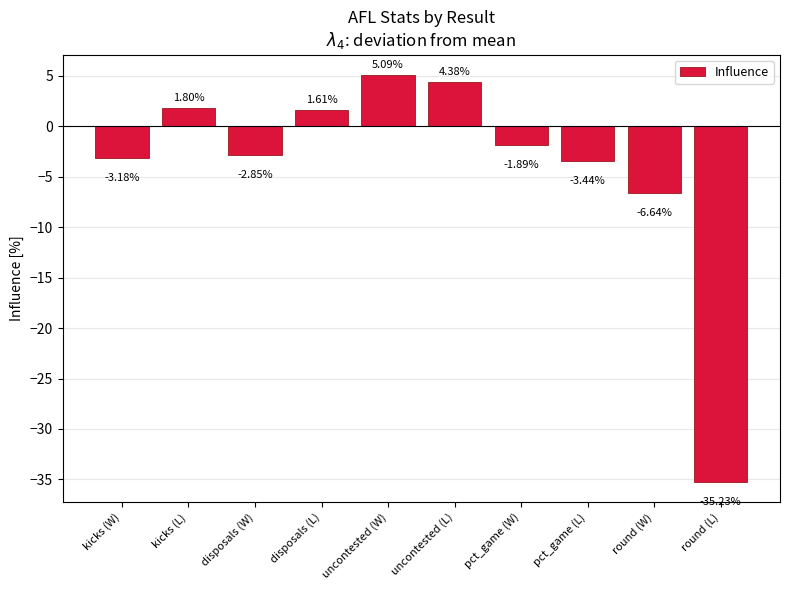

What is the label of the 7th bar from the left?

pct_game (W)